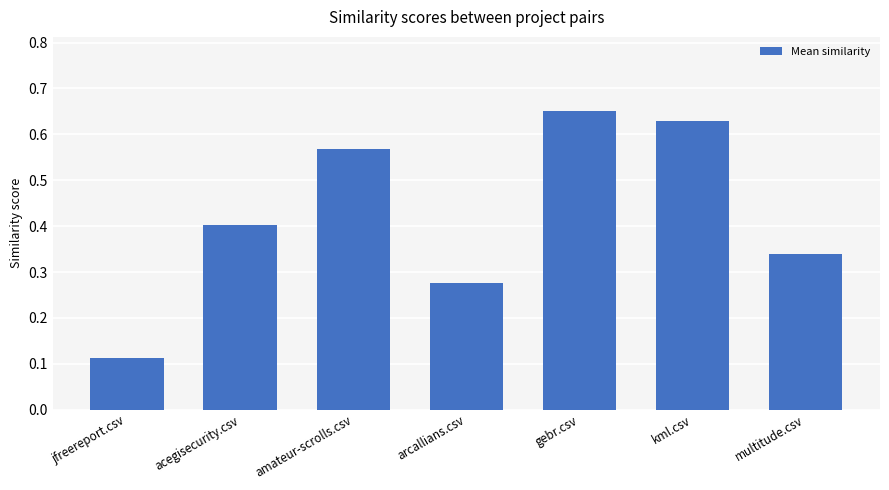

Which category has the lowest value across all series?

jfreereport.csv